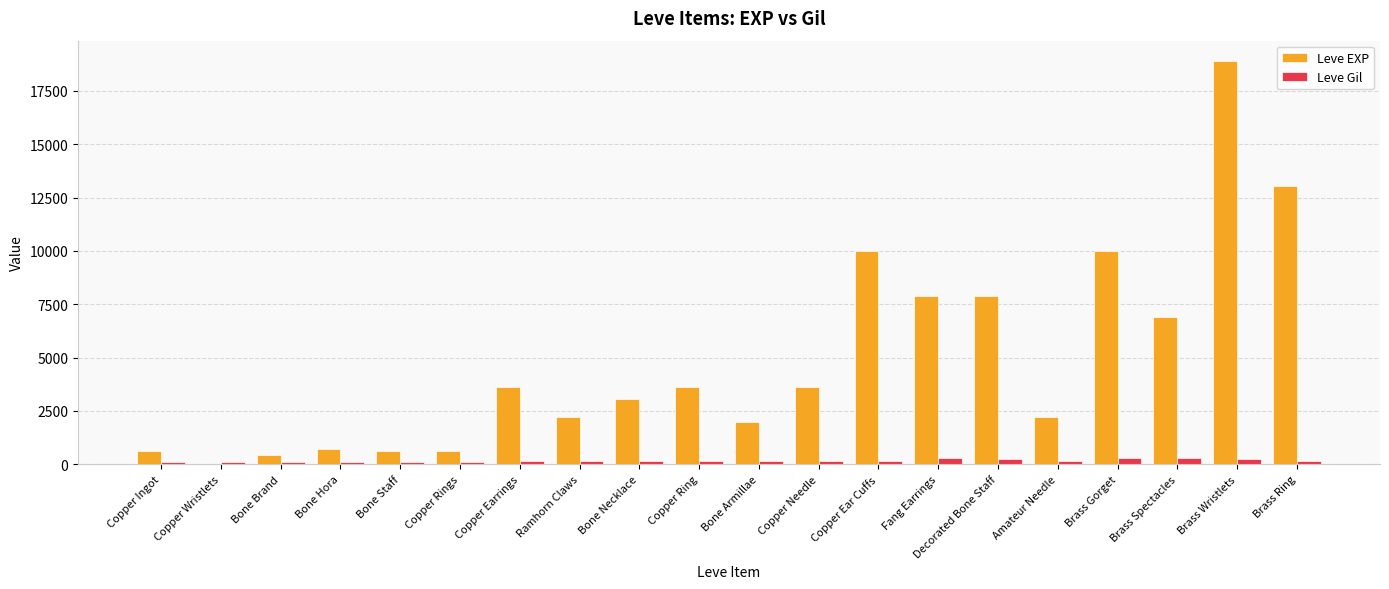

How many distinct data groups are displayed?

2